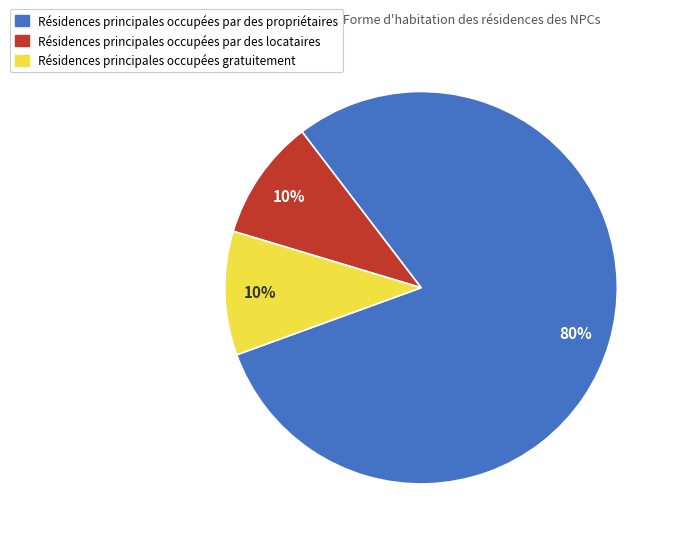

Does any single category account for the majority?

Yes